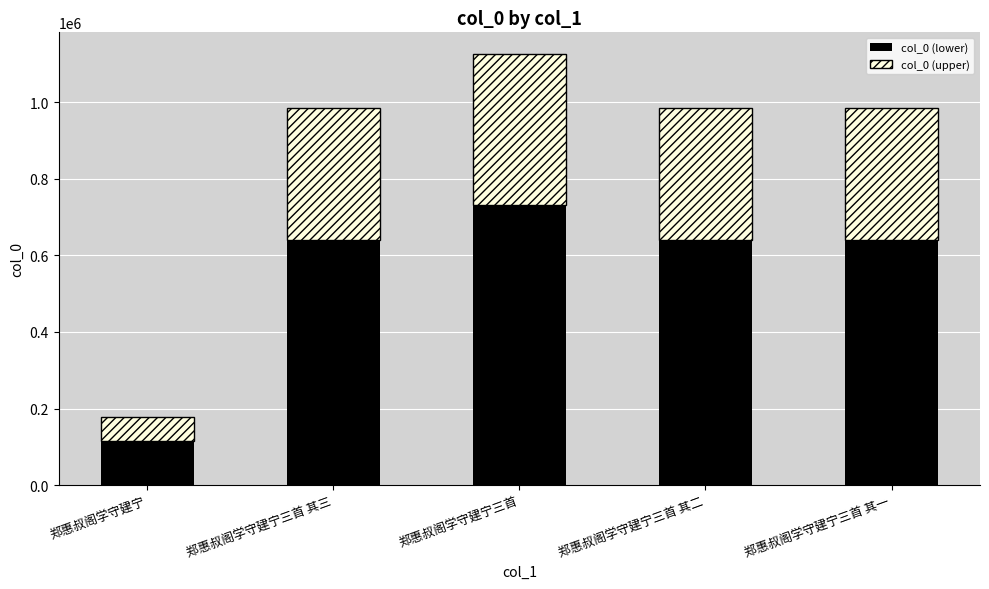

Which category has the highest value in the col_0 (lower) series?

郑惠叔阁学守建宁三首